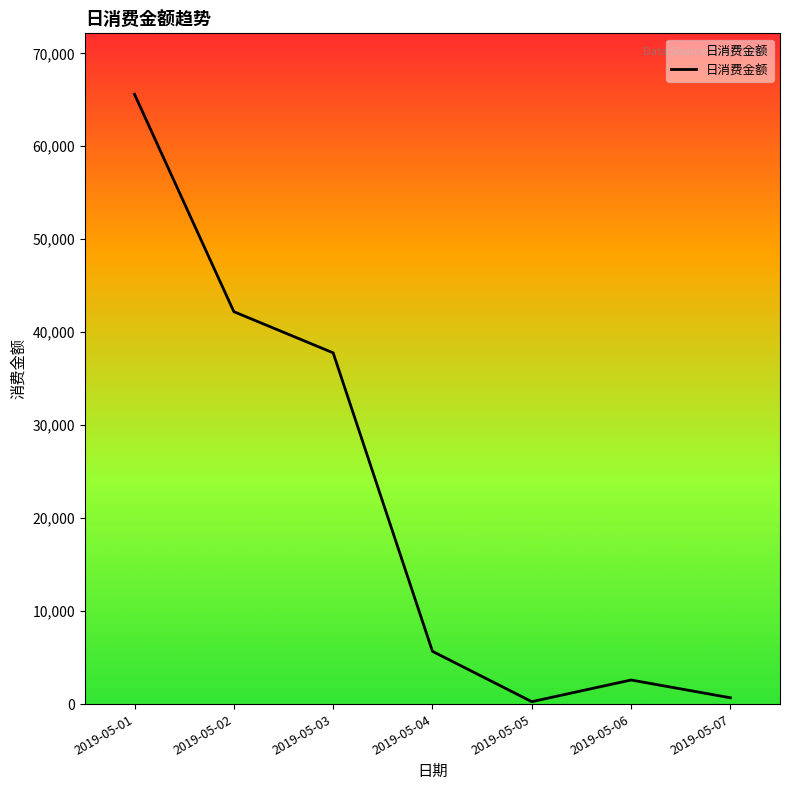

What is the difference between the second highest and minimum values?

41945